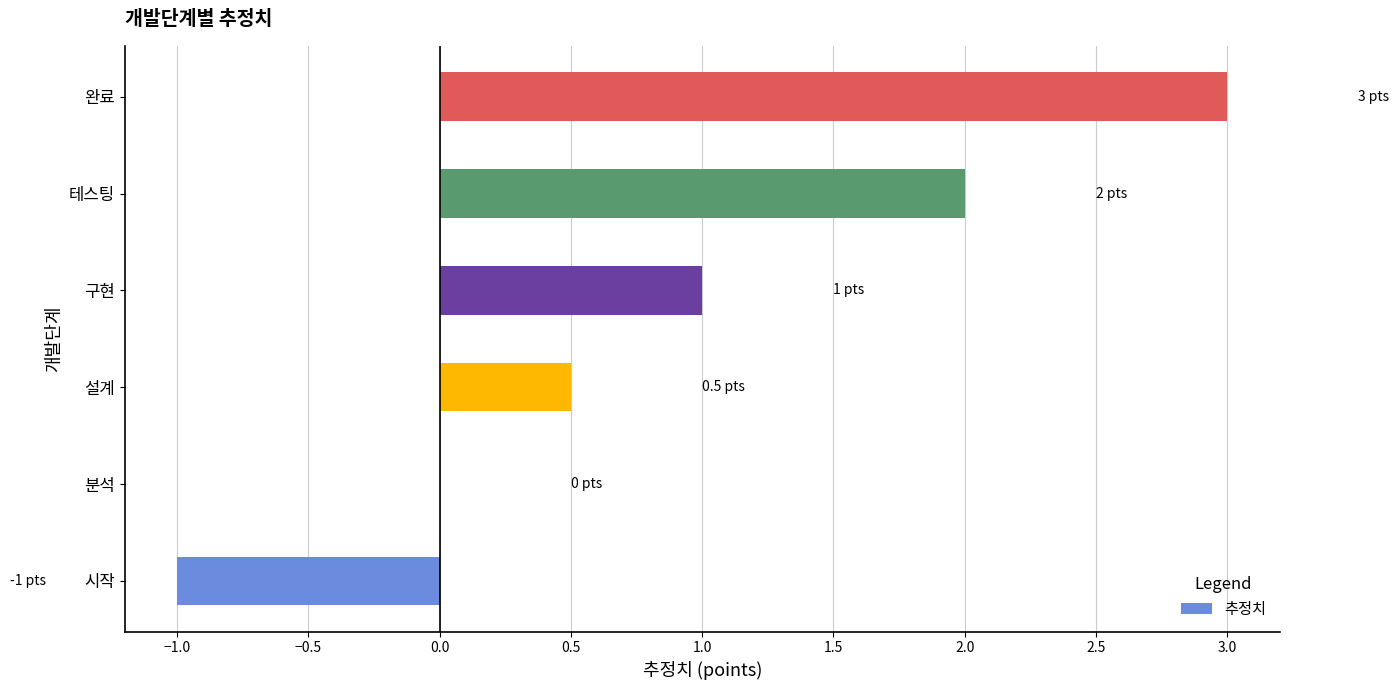

How many categories are shown in the chart?

6